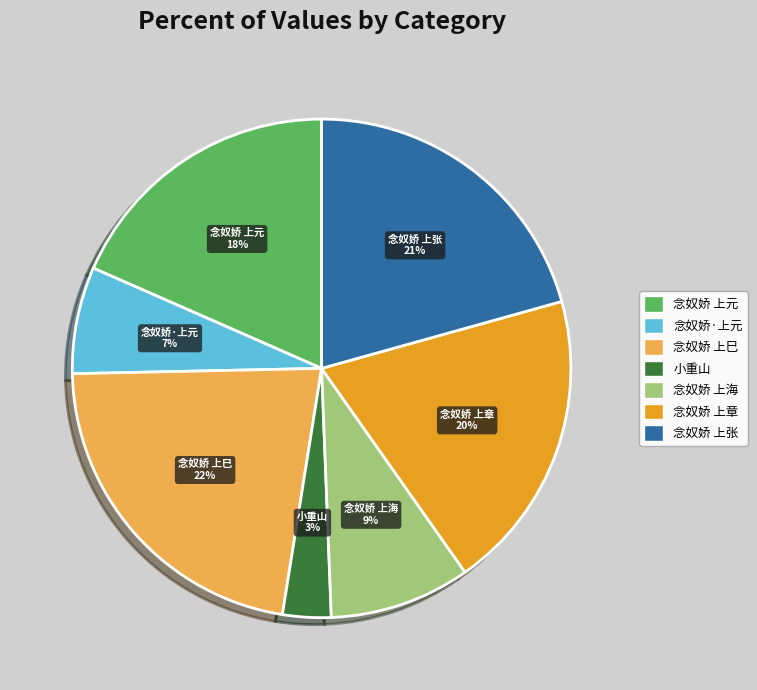

True or false: 念奴娇·上元 accounts for 13% of the total.

False